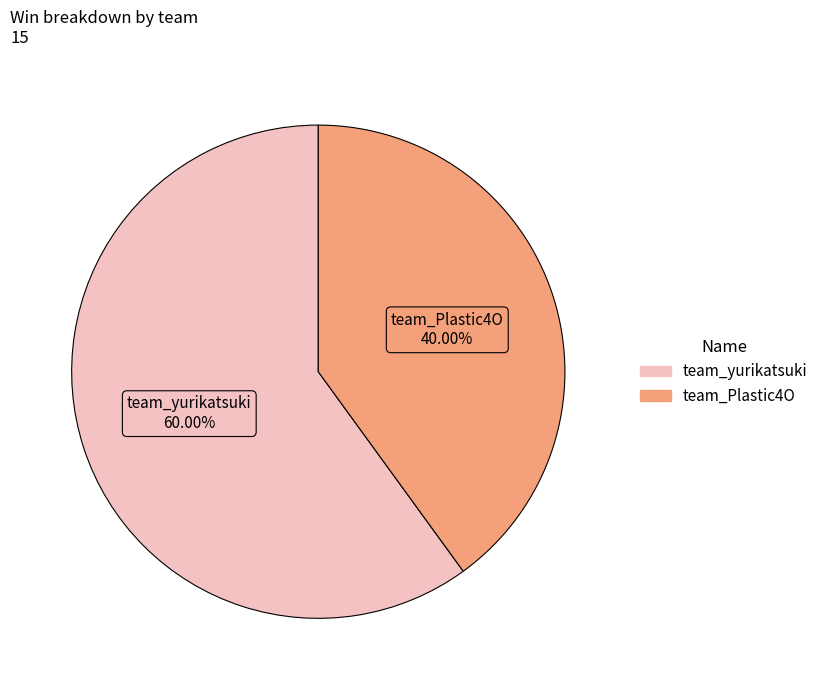

Is it true that team_yurikatsuki is 60% of the pie?

True